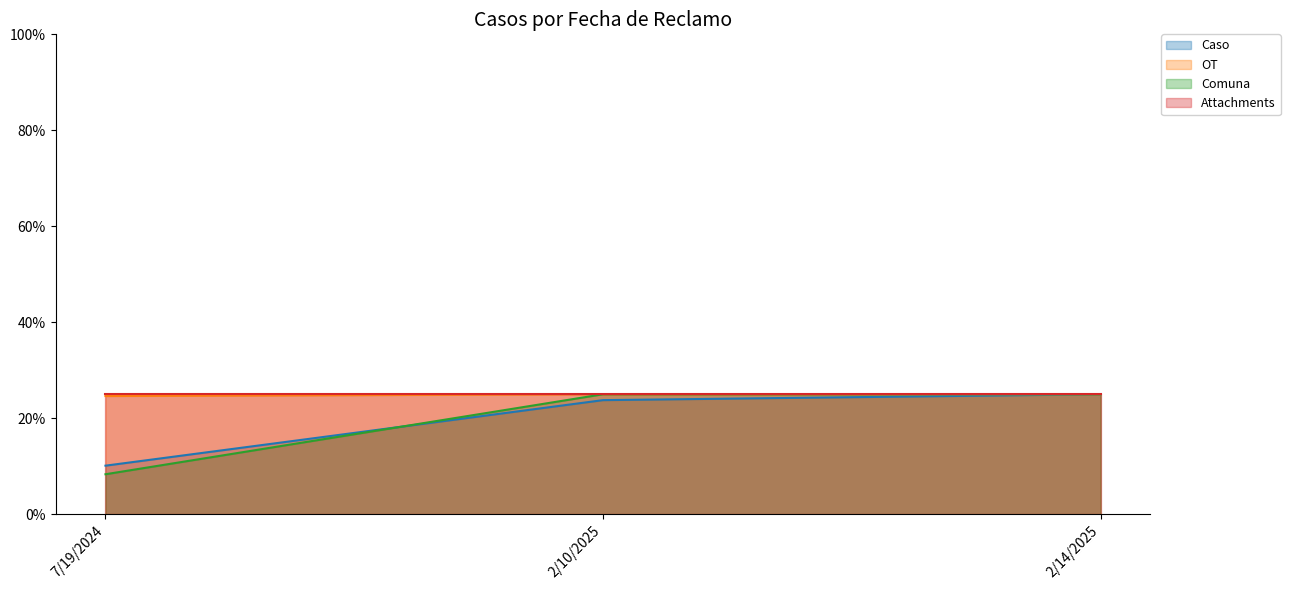

The value of Comuna at 2/14/2025 is 25.0. True or false?

True